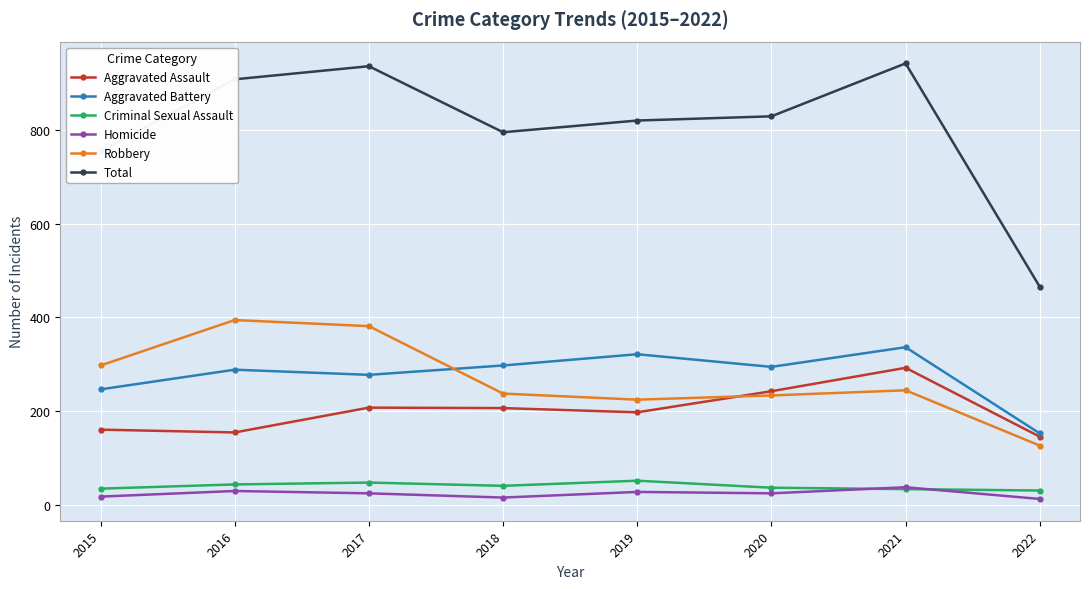

The Criminal Sexual Assault series shows 40 at 2018. True or false?

True